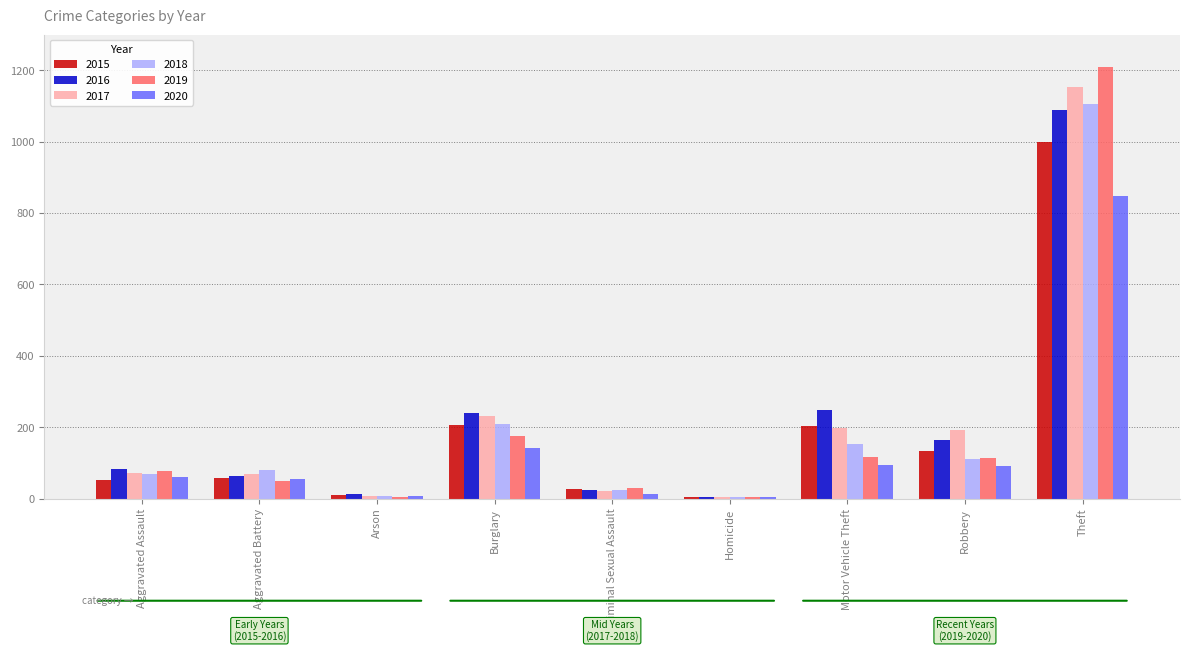

What value does the 2016 series have at Aggravated Assault, to the nearest 100?

100